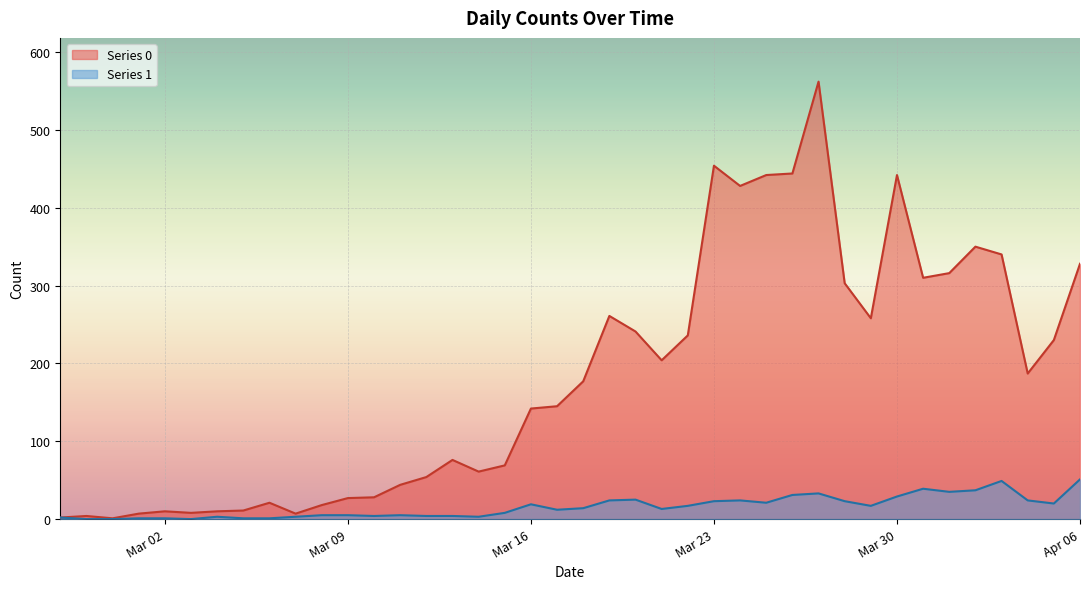

Where is the first local minimum for Series 1?

2020-03-03